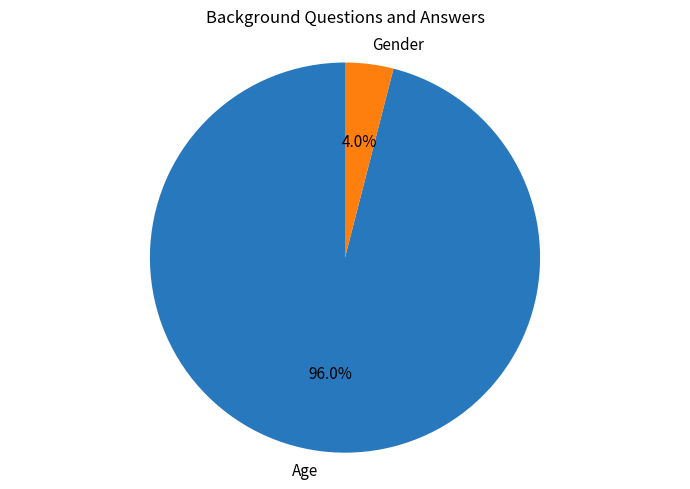

The Gender slice represents 4% of the pie. True or false?

True